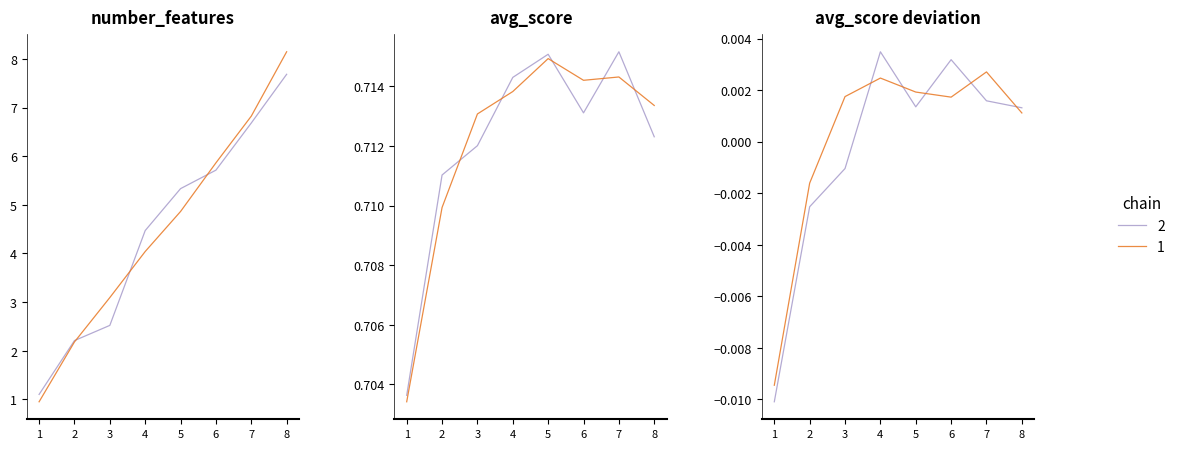

The avg_score series shows 1.1 at 2. True or false?

False